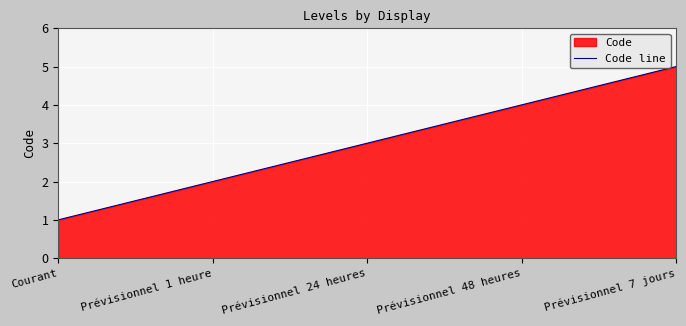

How many data points are less than 3?

2